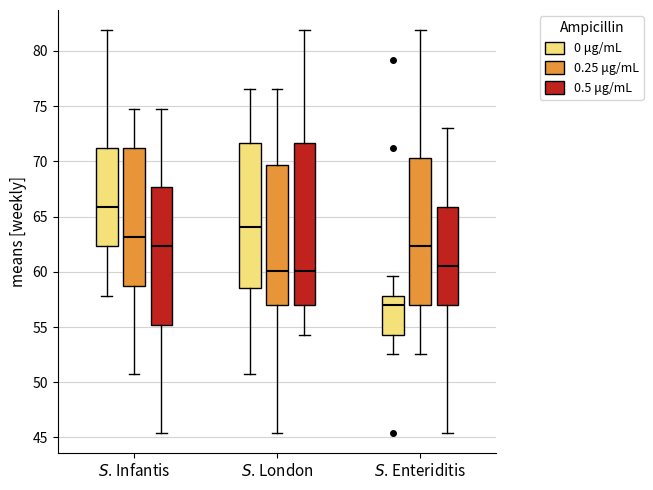

Where is the lower edge of the box for $S$. London (0 μg/mL) on the y-axis? The values are not printed on the chart, so give them approximately, as read against the axis.

58.5